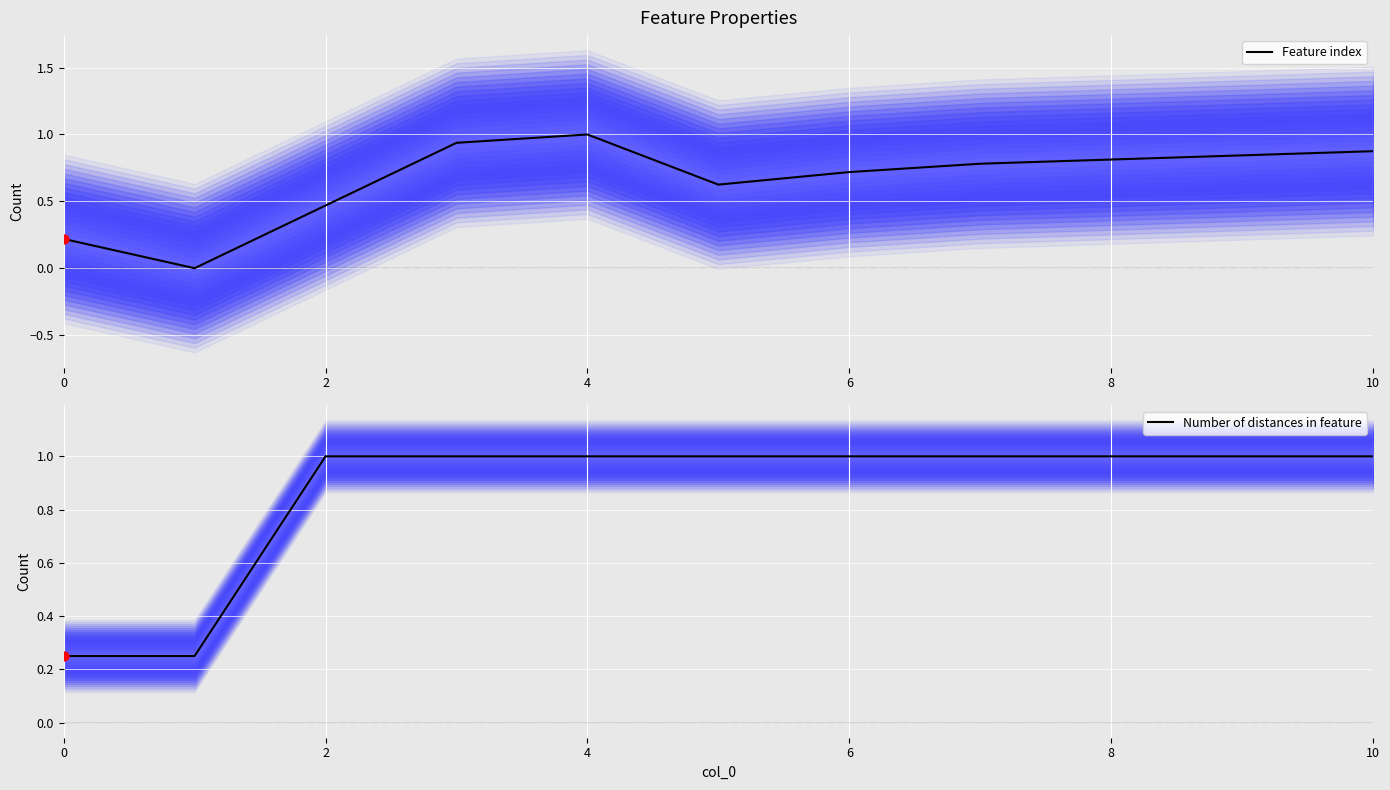

What is the maximum value for Feature index?

1.0